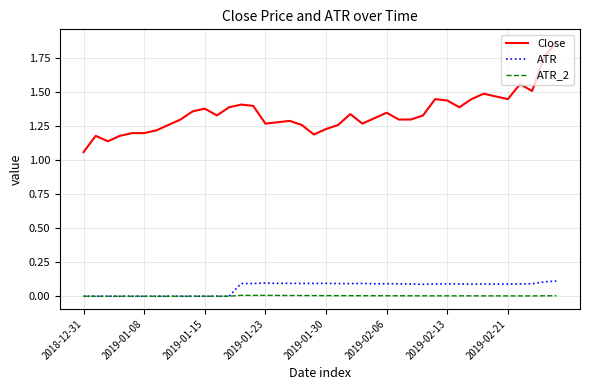

Which series has the largest total across all categories?

Close